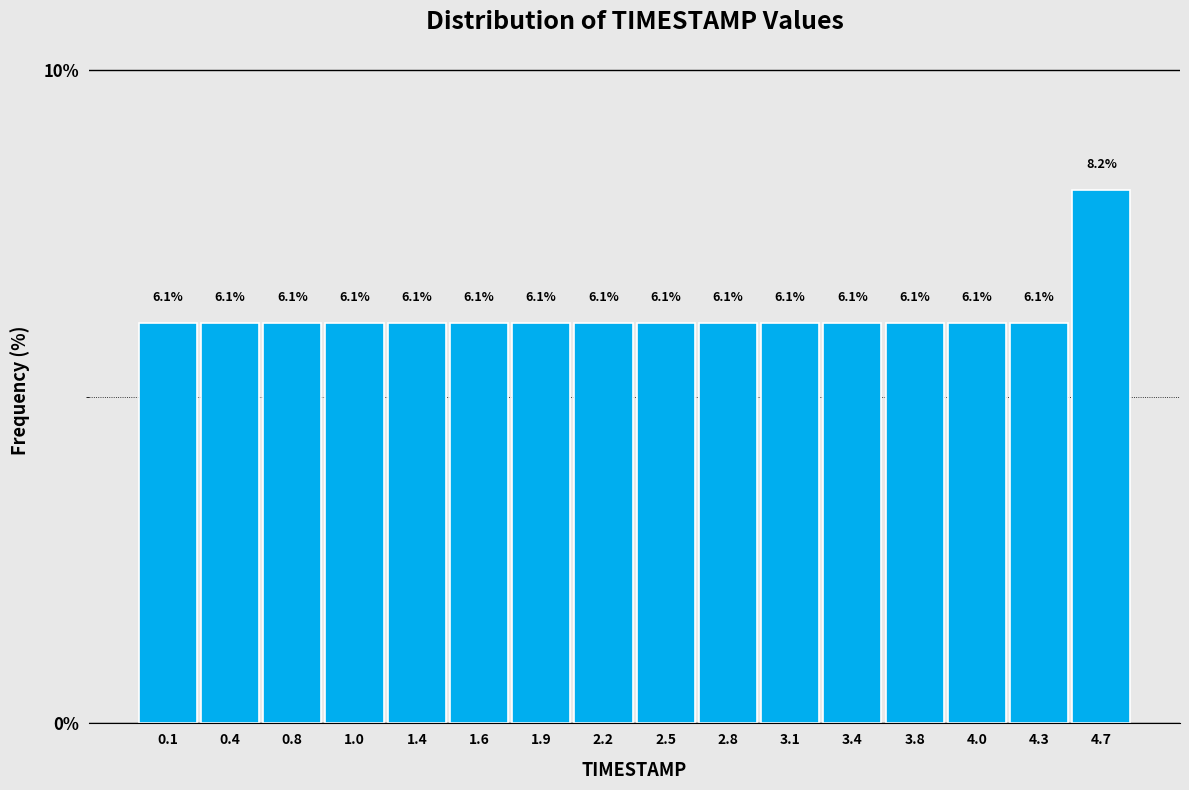

Which range on the x-axis has the tallest bar?

4.5 to 4.8